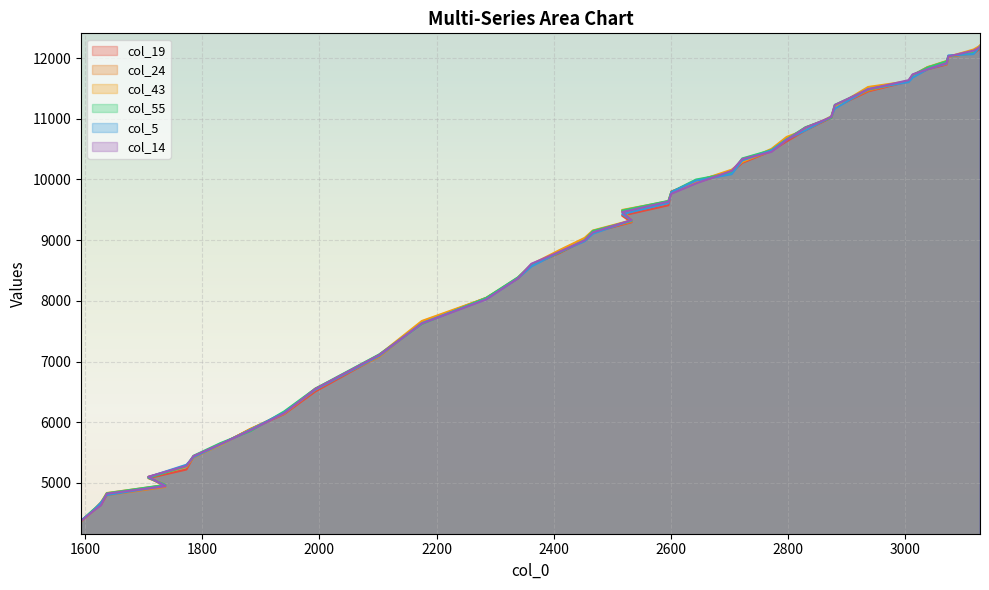

Which series has the widest spread of values?

col_24